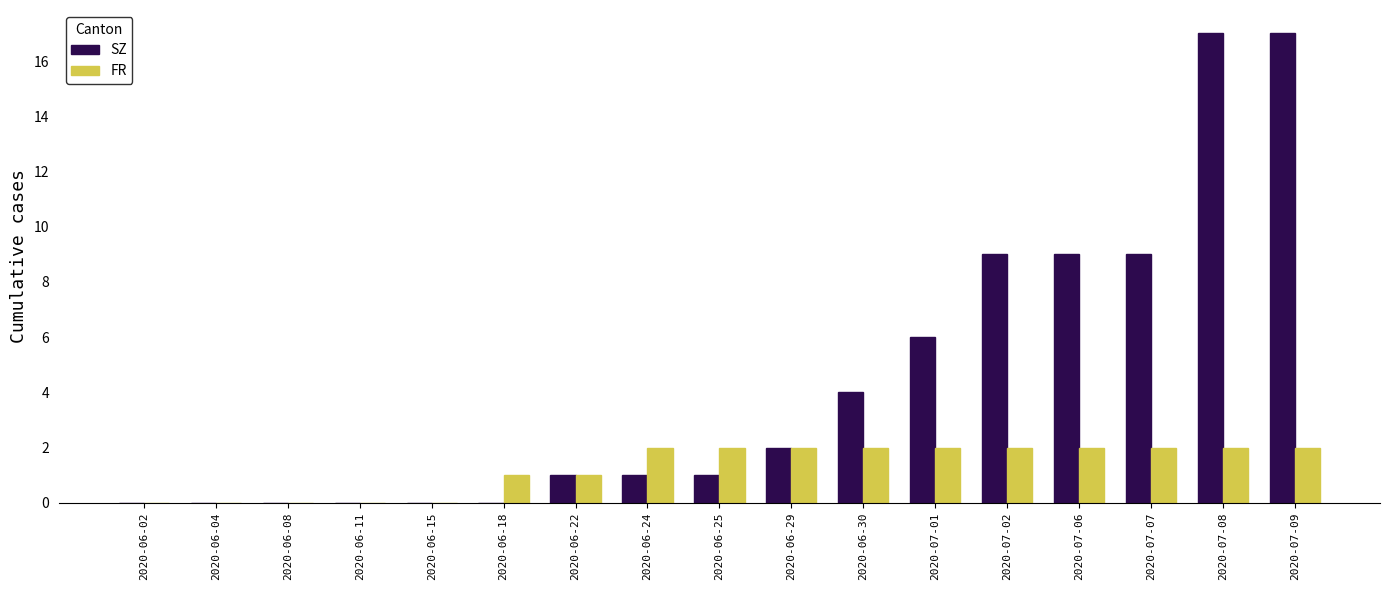

Which series has the largest total across all categories?

SZ